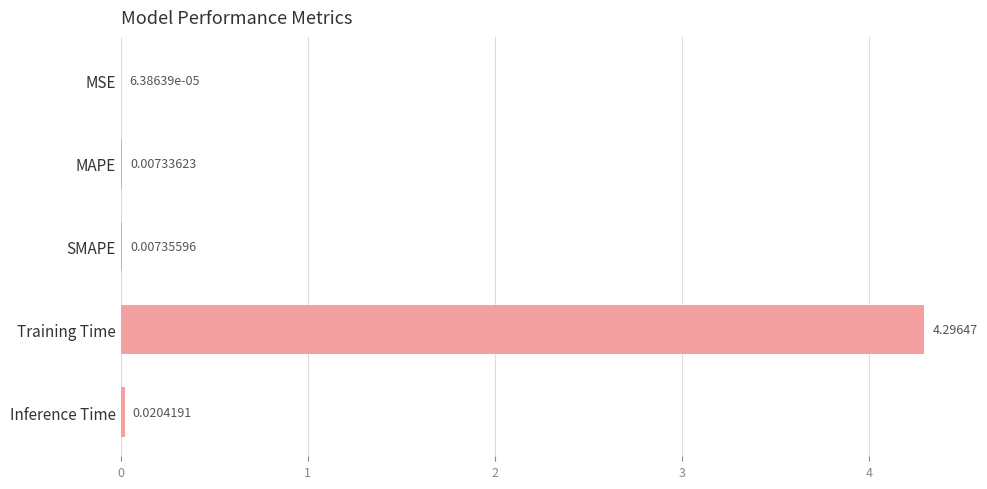

What is the average value?

0.9